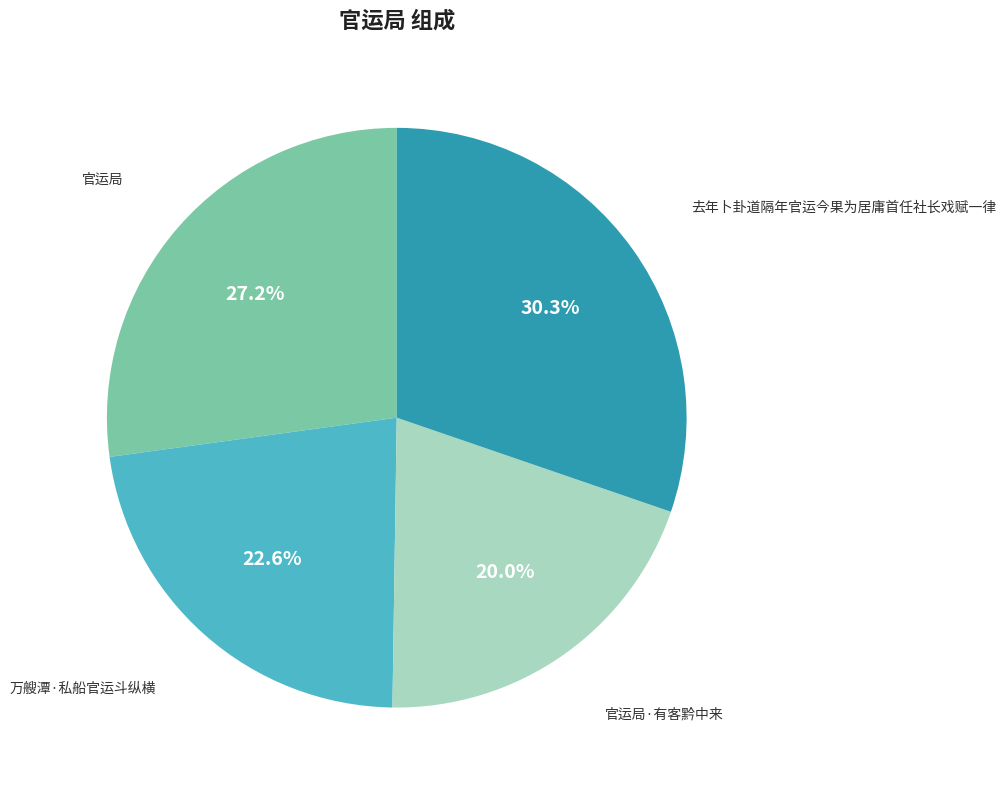

What percentage is NOT represented by 去年卜卦道隔年官运今果为居庸首任社长戏赋一律?

69.7%